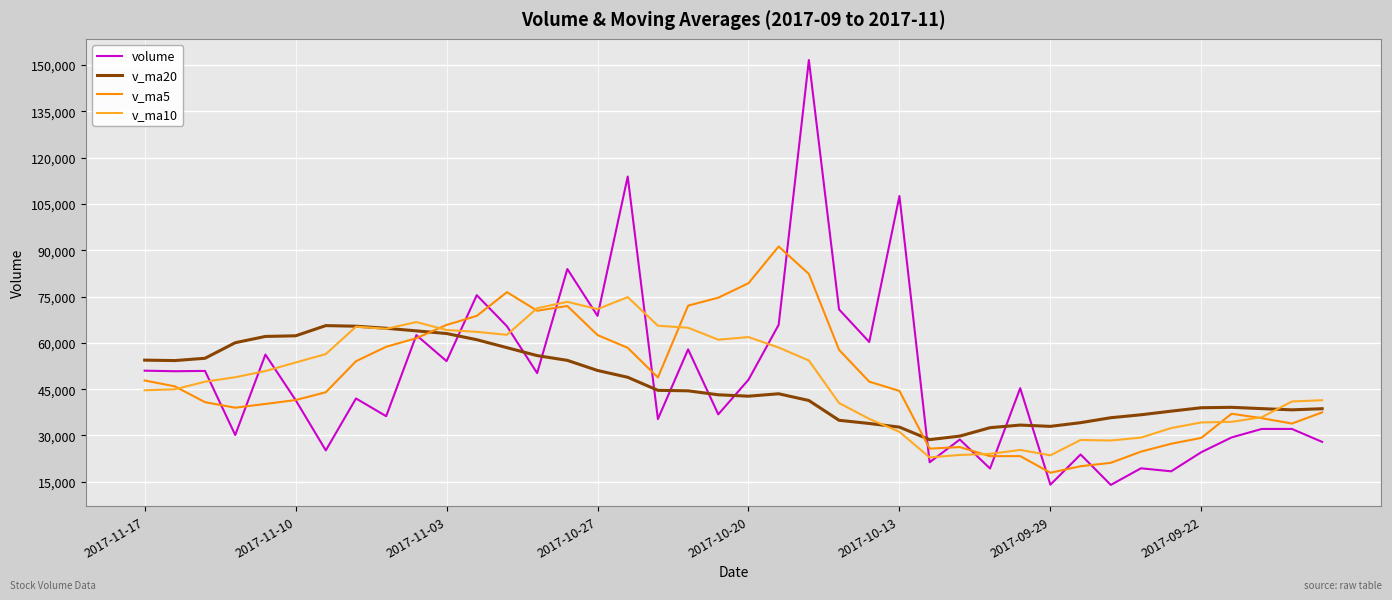

What are all the series names shown in the legend?

volume, v_ma20, v_ma5, v_ma10